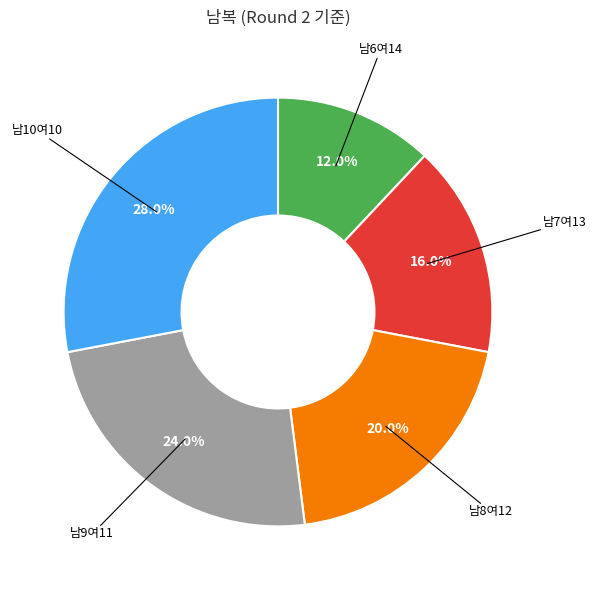

Is there a majority slice in this chart?

No